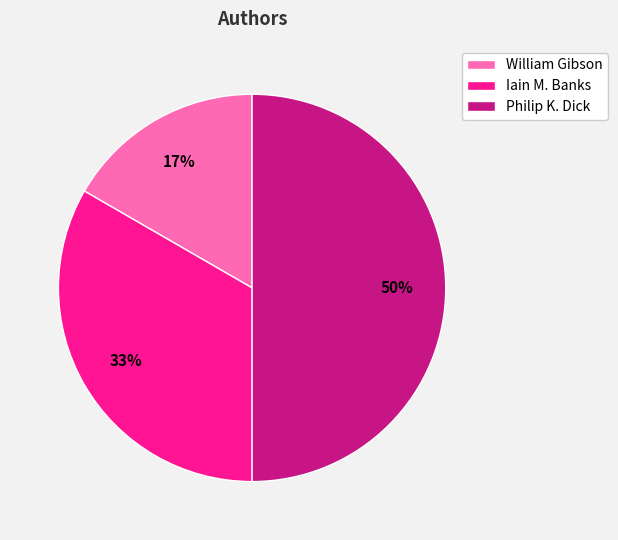

Does Iain M. Banks account for over 50% of the chart?

No